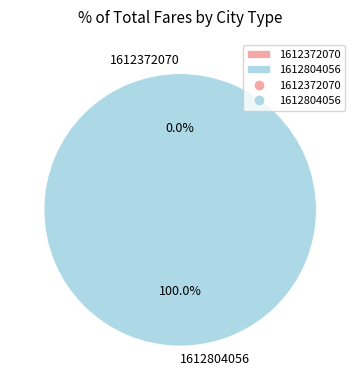

To the nearest percent, what is the average slice percentage?

50%